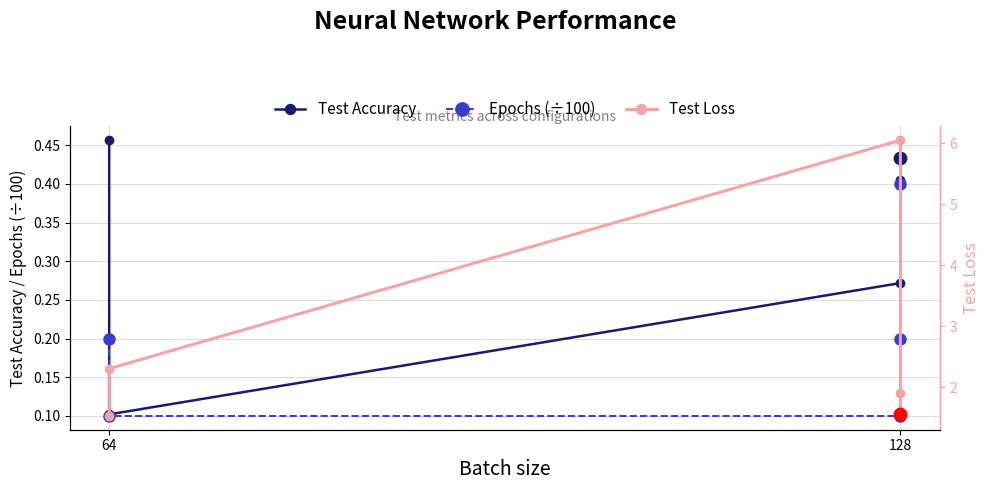

Which series has the largest Y range (max minus min)?

Test Loss